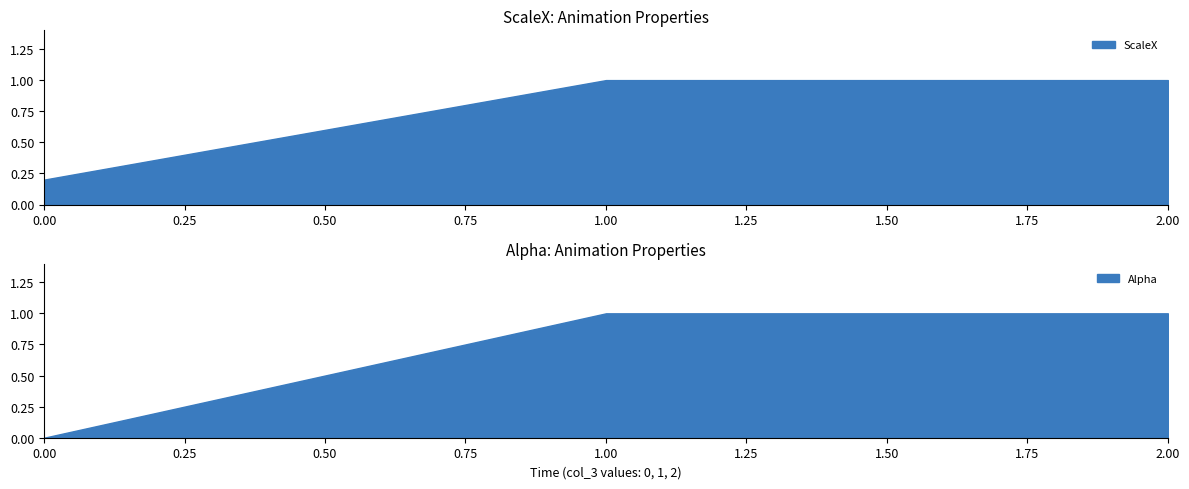

What is the highest value of the ScaleX series?

1.0